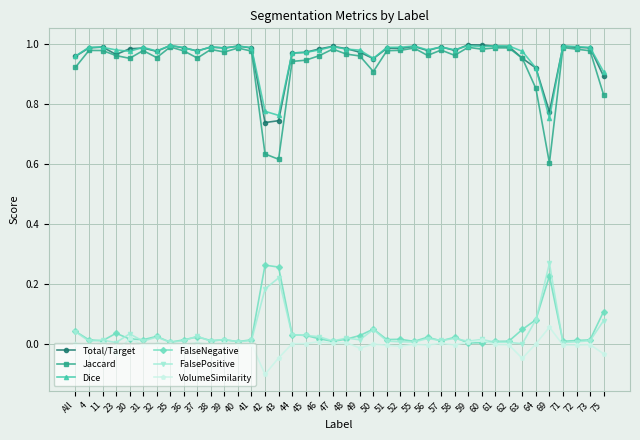

Does the chart display data point markers on the line(s)?

Yes